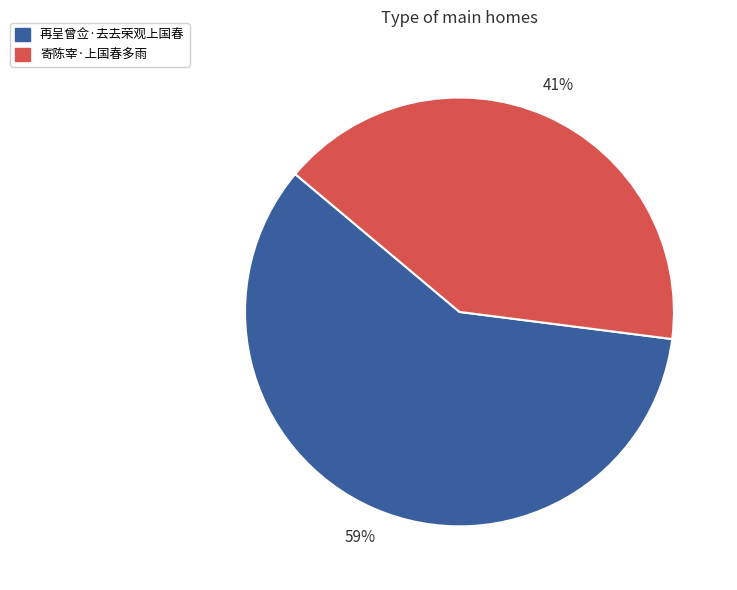

What percentage is the 寄陈宰·上国春多雨 slice, to the nearest percent?

41%